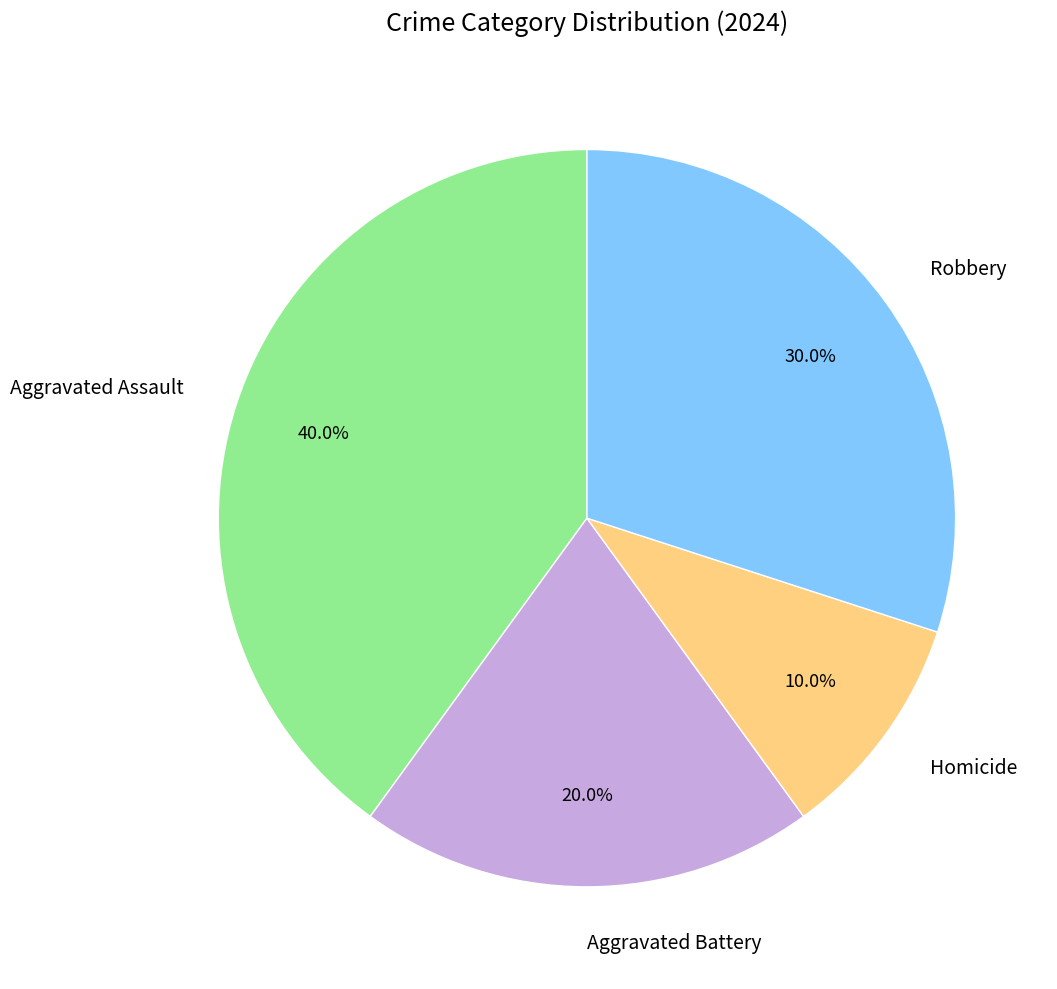

To the nearest percent, what is the difference between the Homicide and Aggravated Battery slice percentages?

10%